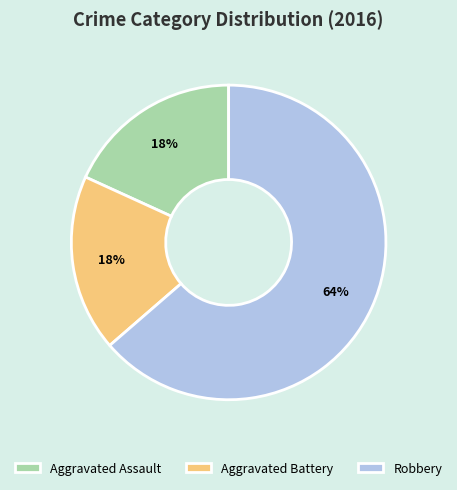

To the nearest percent, what is the combined percentage of Aggravated Battery and Aggravated Assault?

36%